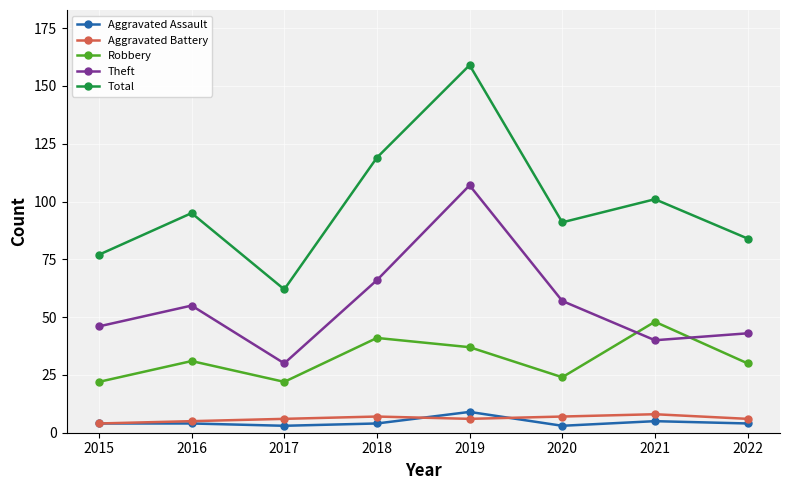

Which category has the highest value across all series?

2019